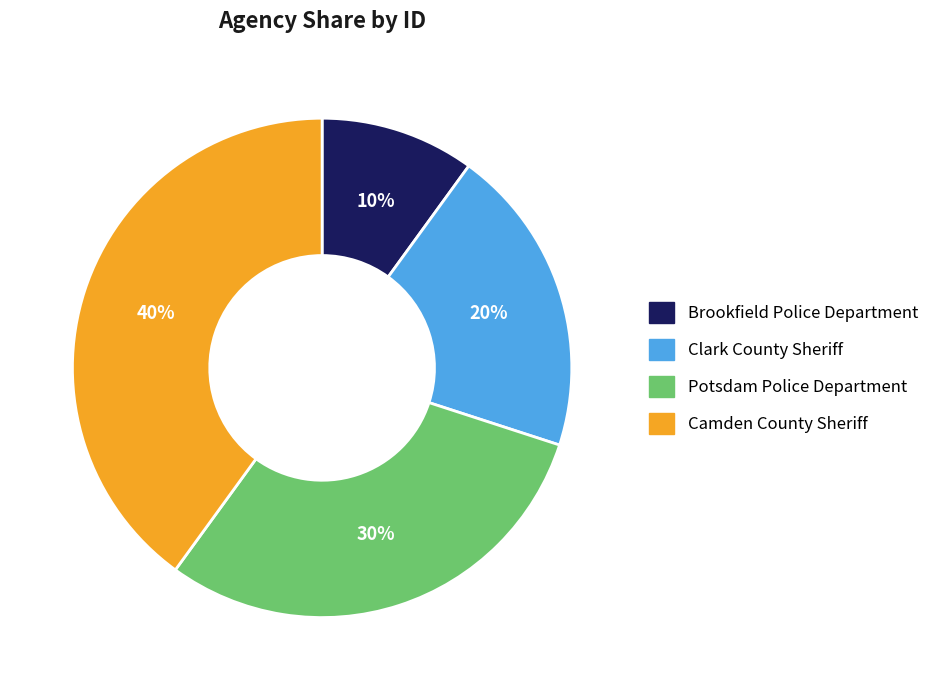

To the nearest percent, what portion does Brookfield Police Department represent?

10%